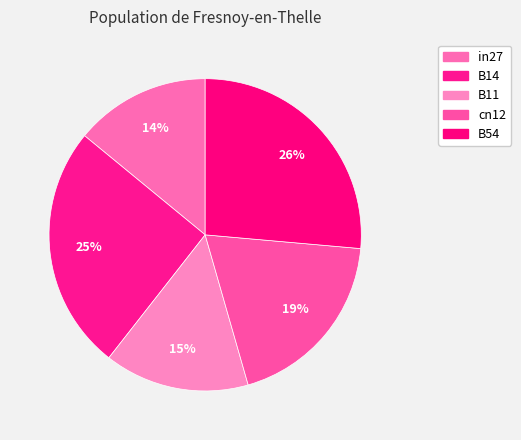

How much of the chart is everything except B14?

74.6%